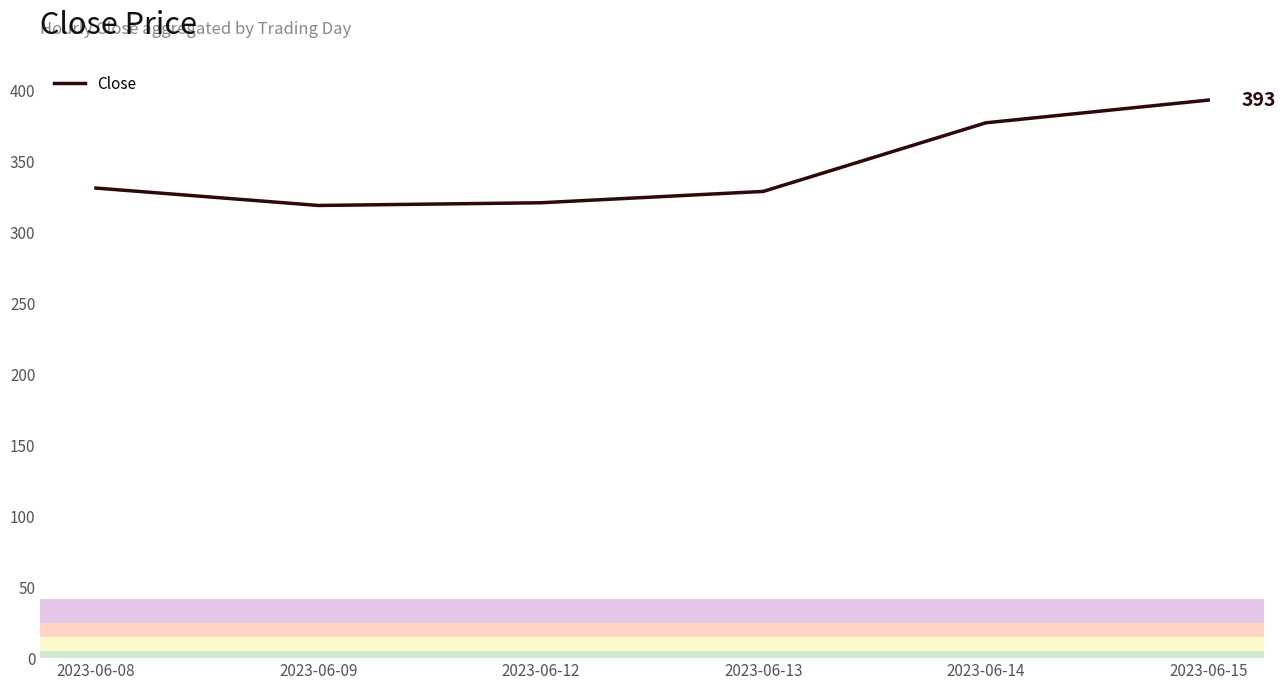

The chart shows a value of 377.0 at 2023-06-14. True or false?

True